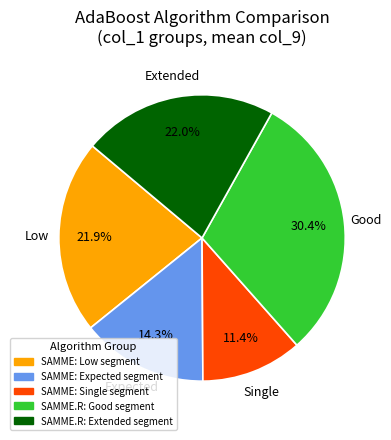

Is there any slice that represents more than half of the pie?

No